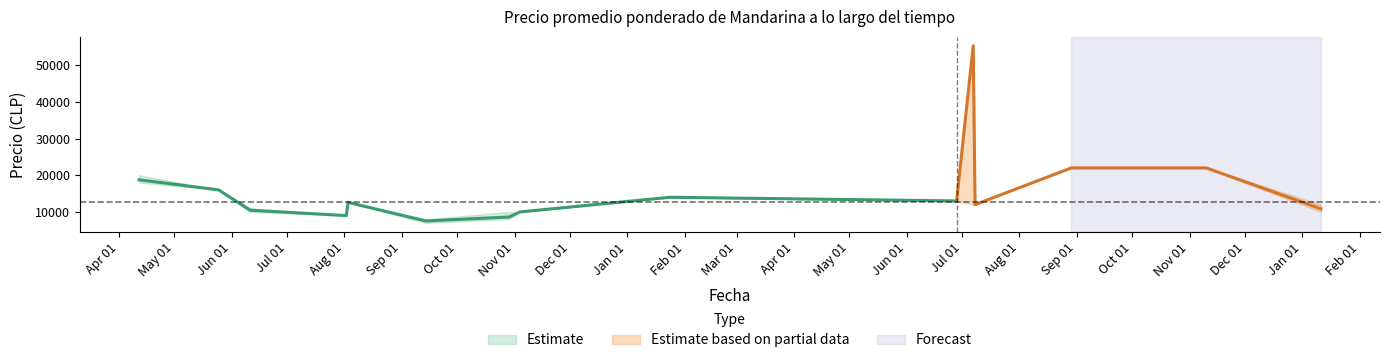

True or false: Precio maximo and Precio minimo intersect in this chart.

False